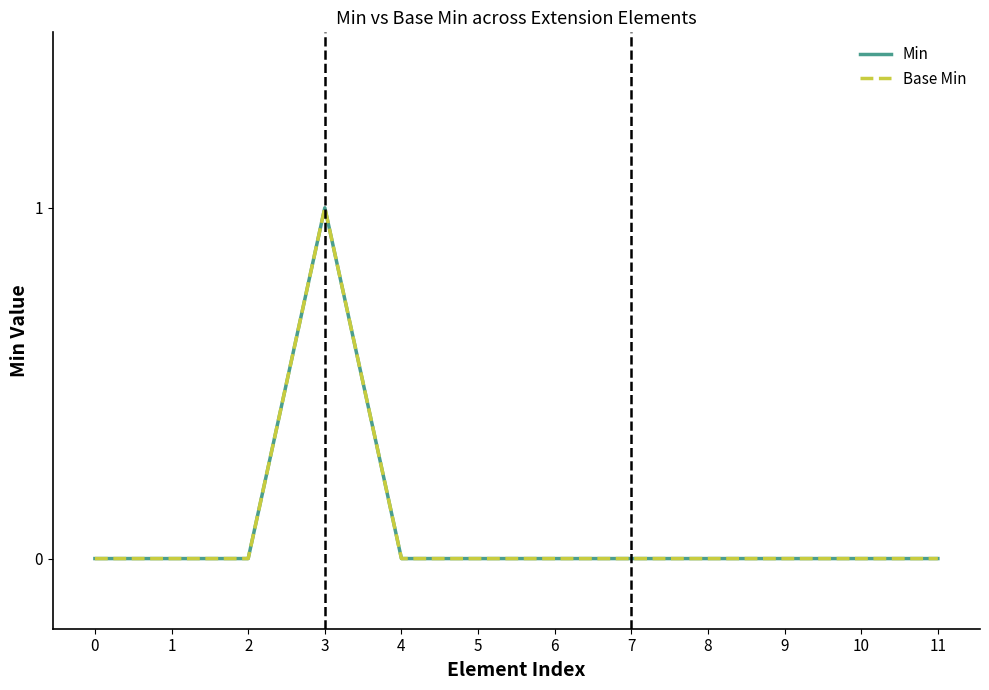

What is the difference between the maximum and minimum values in the Min series?

1